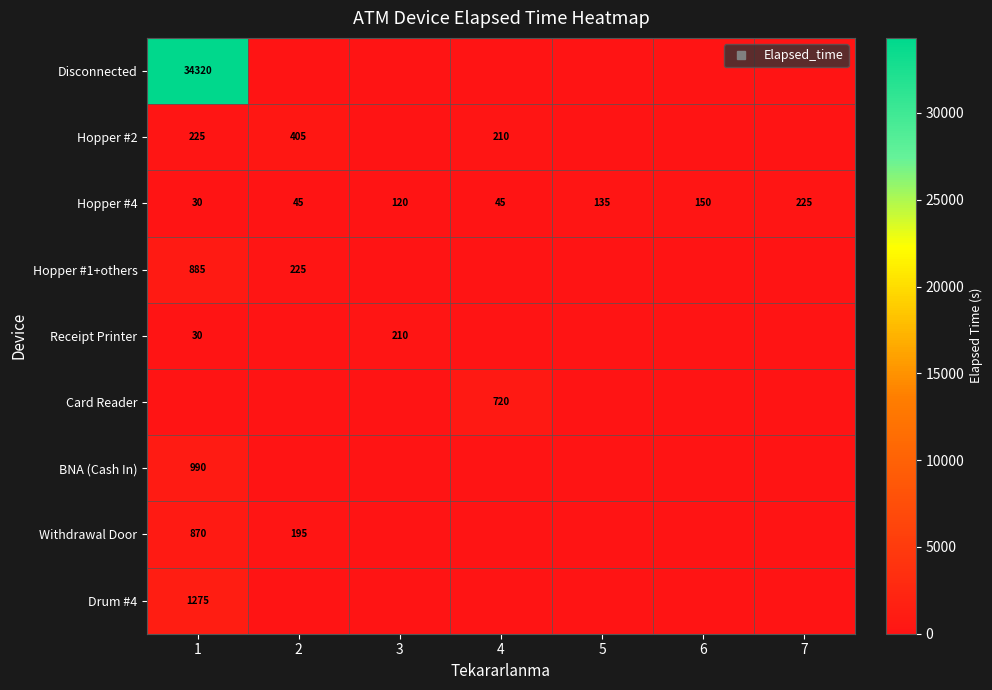

List the labels in order of Disconnected value, largest first.

1, 2, 3, 4, 5, 6, 7